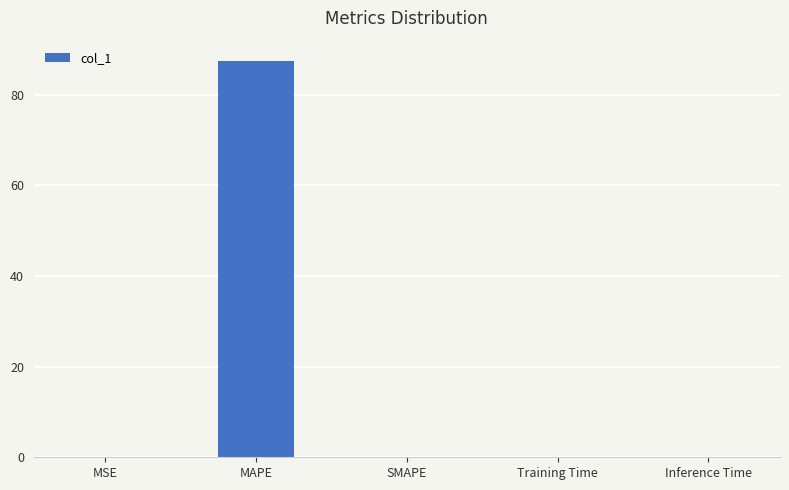

Is it true that the value at SMAPE is -45.6?

False